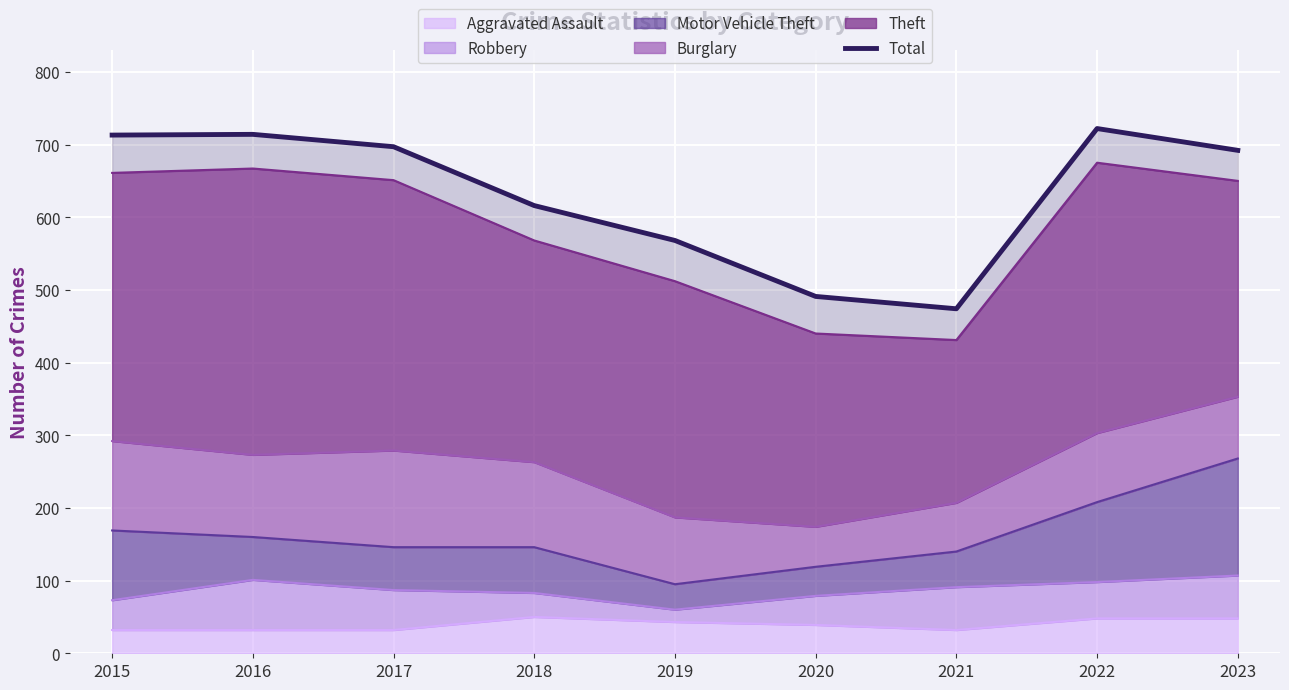

How many interior local peaks (higher than both neighbors) does the data have?

2